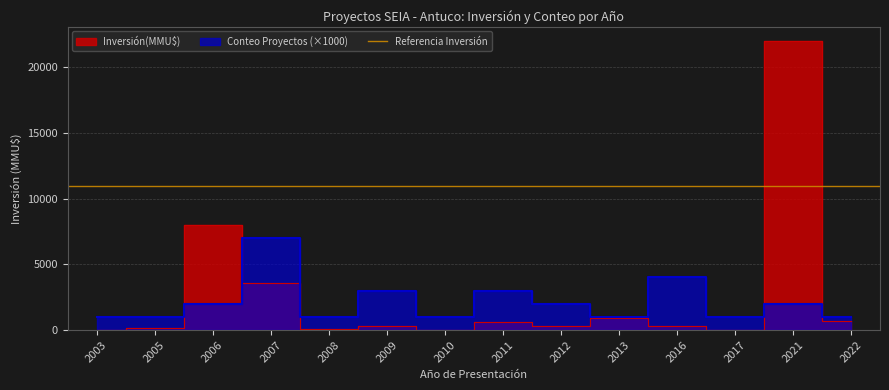

Where is Conteo Proyectos nearest to the value 4000?

2016